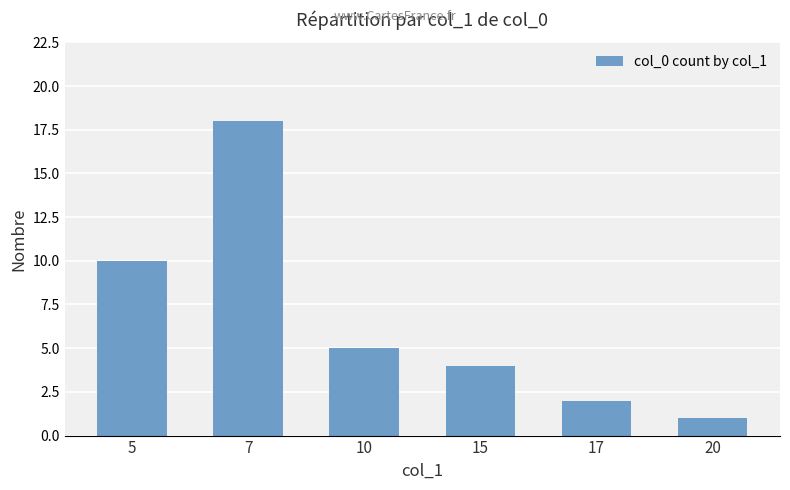

What is the minimum value shown in the chart?

1